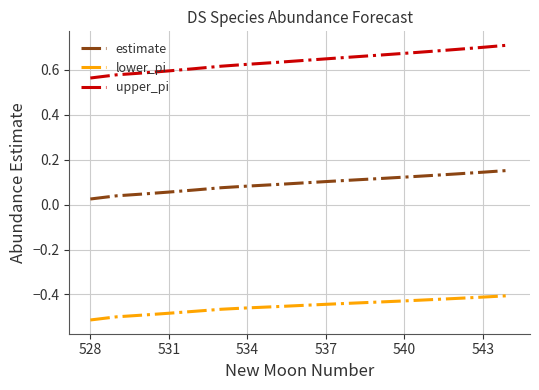

Which series has the largest range (max minus min)?

upper_pi